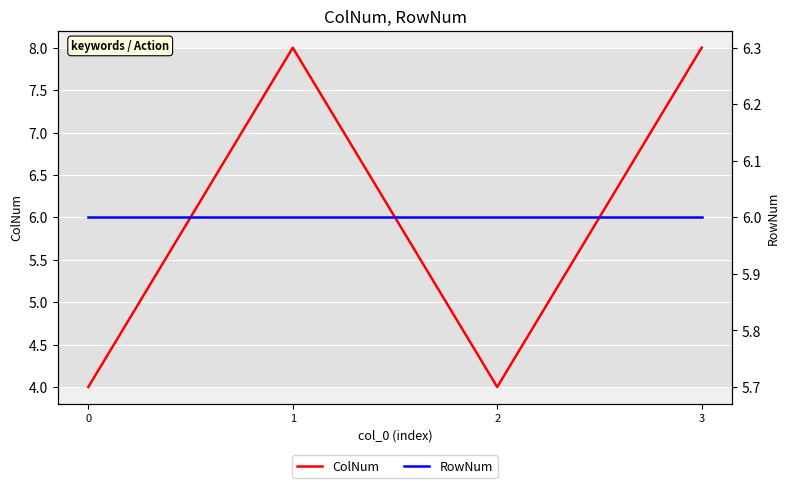

Rank the series by their maximum value, from highest to lowest.

ColNum, RowNum